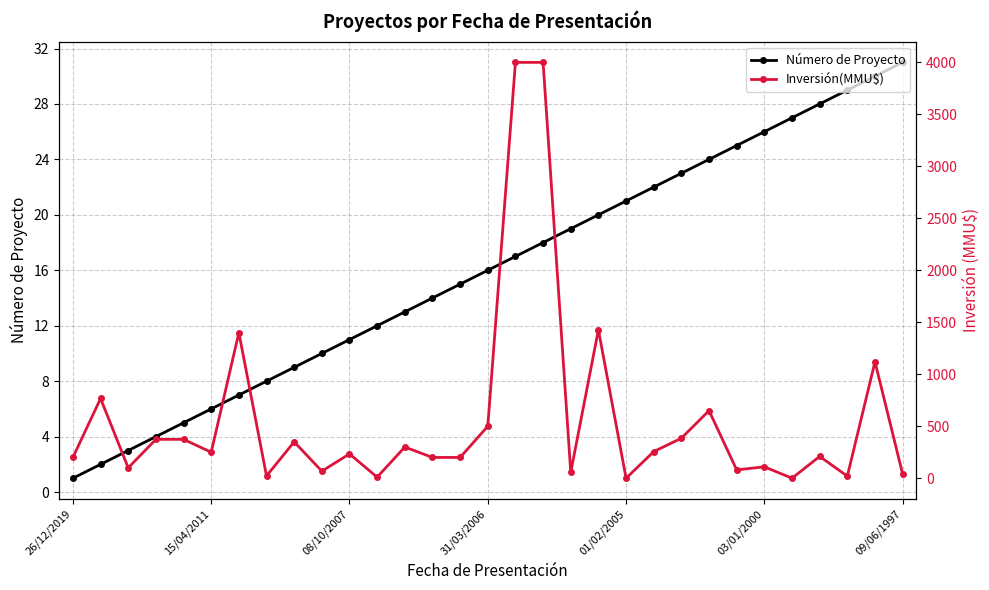

Is this an area chart (filled region under the line)?

No